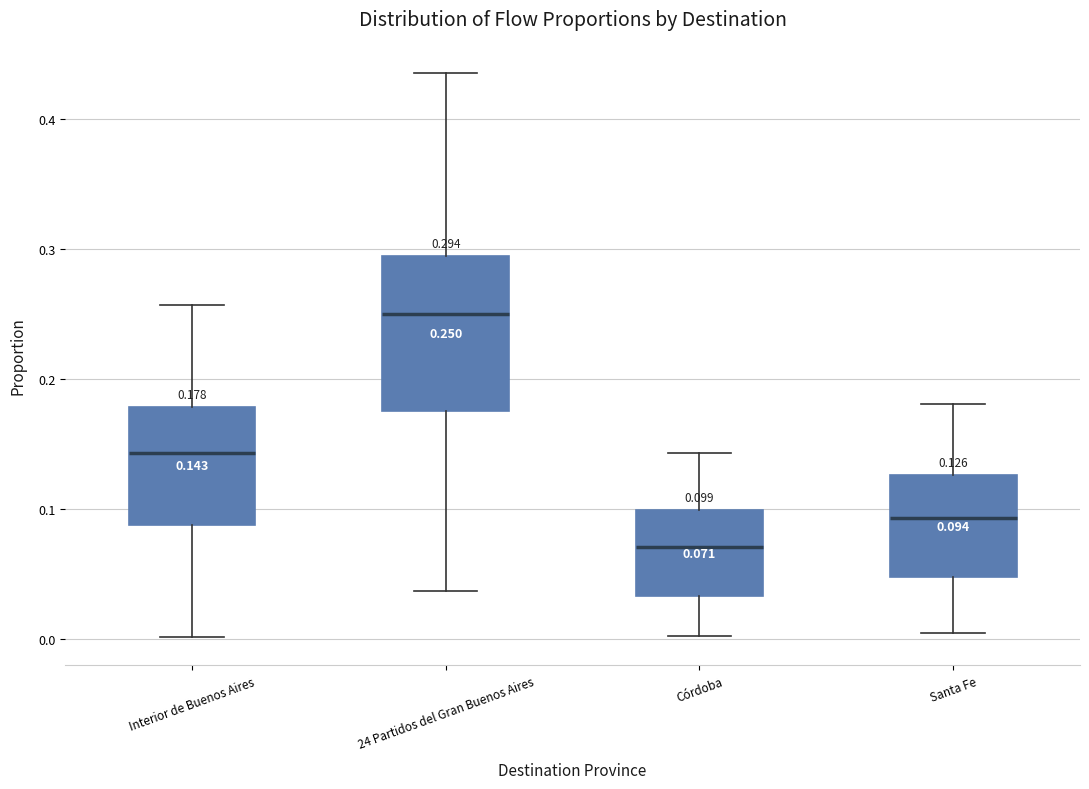

Which box is the tallest, from its lower edge to its upper edge?

24 Partidos del Gran Buenos Aires